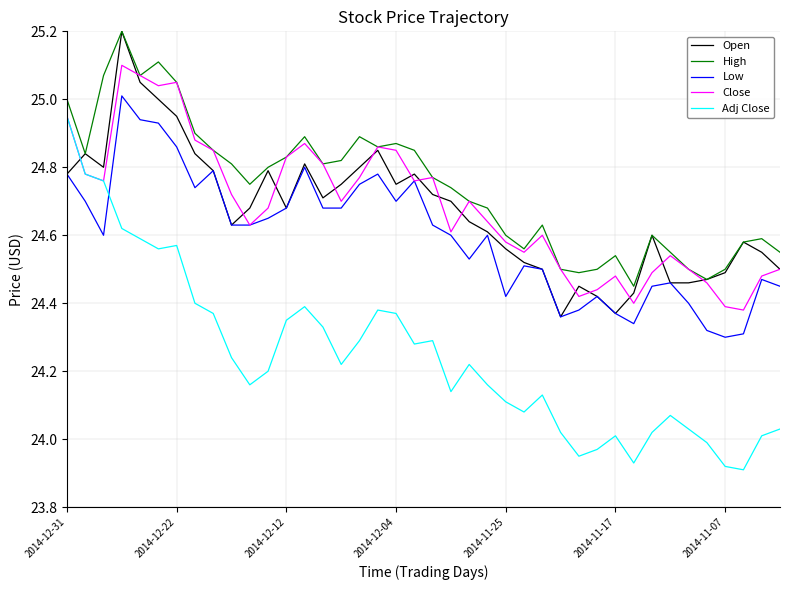

True or false: Open and Close cross at least once.

True